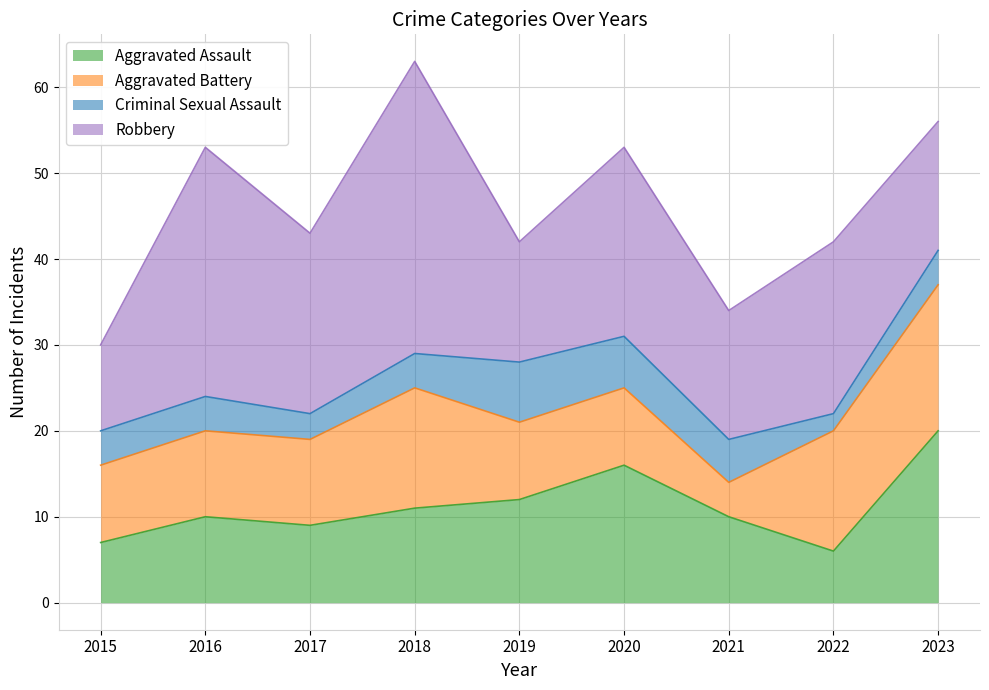

Which series has the largest range (max minus min)?

Robbery